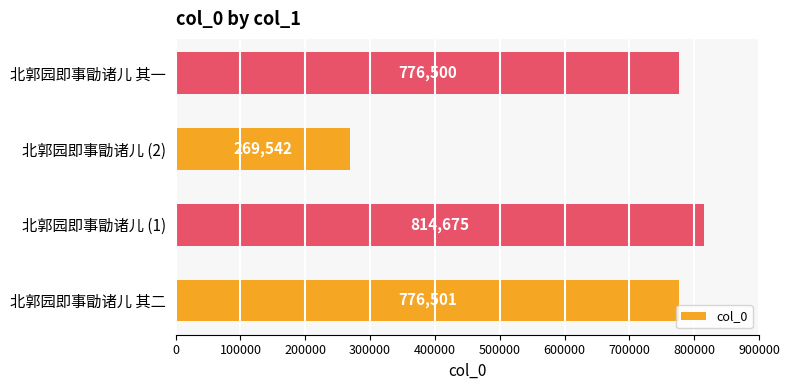

What is the maximum value shown in the chart?

814675